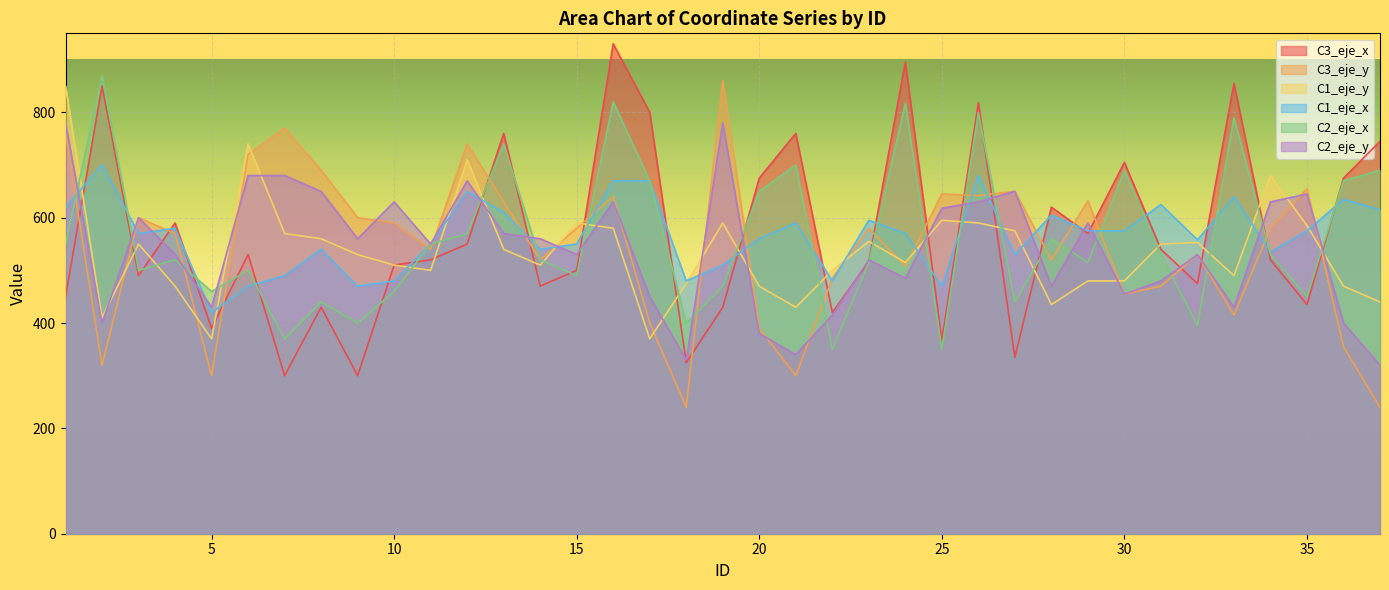

Which series has the largest total across all categories?

C3_eje_x